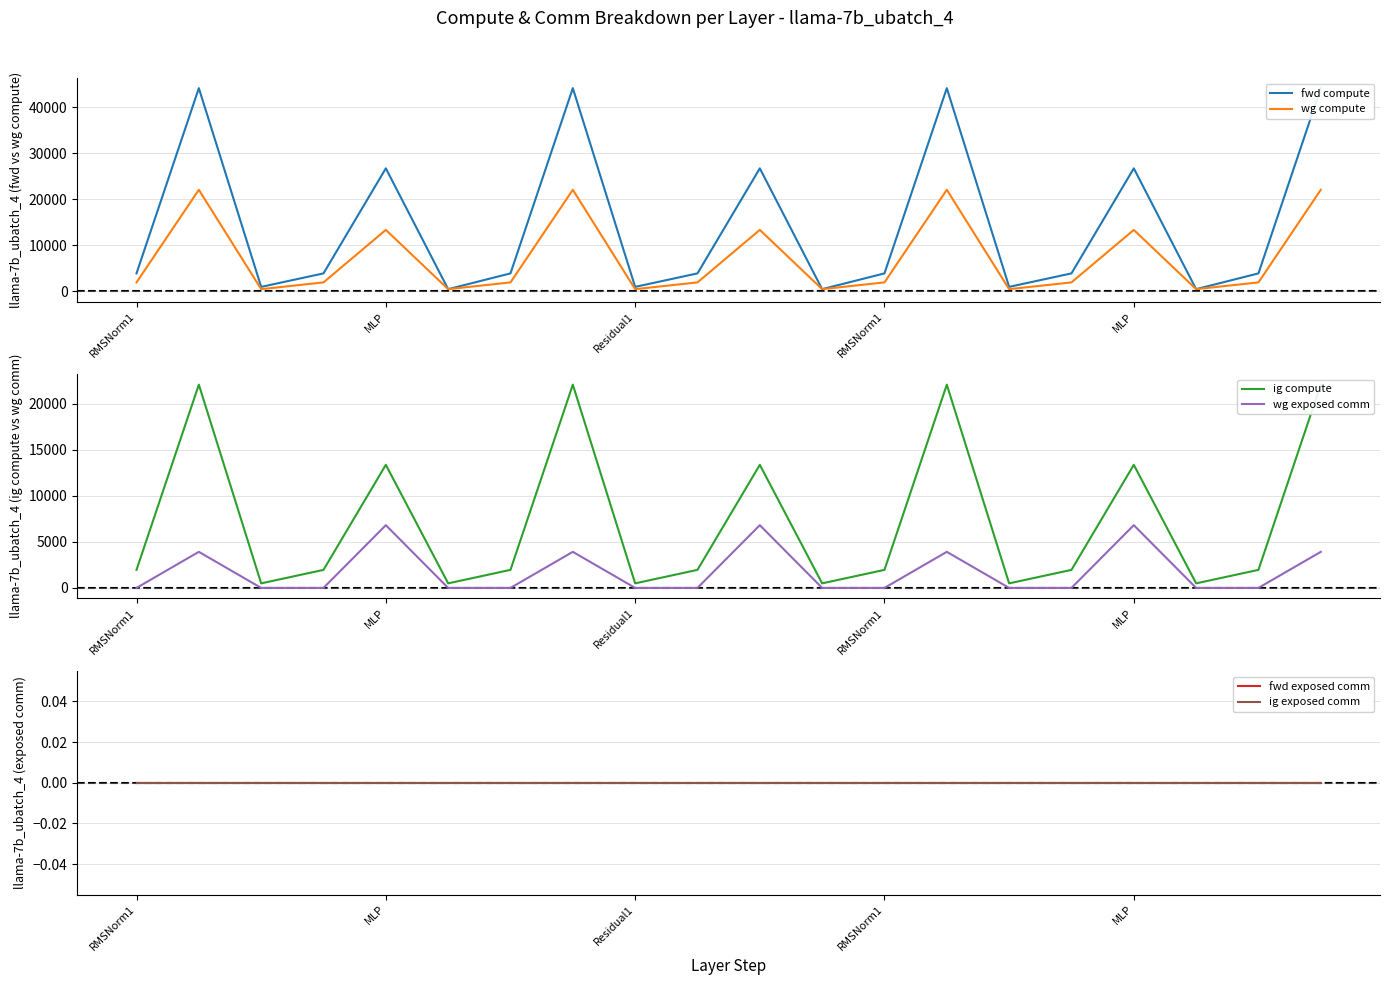

How many categories are shown in the chart?

20